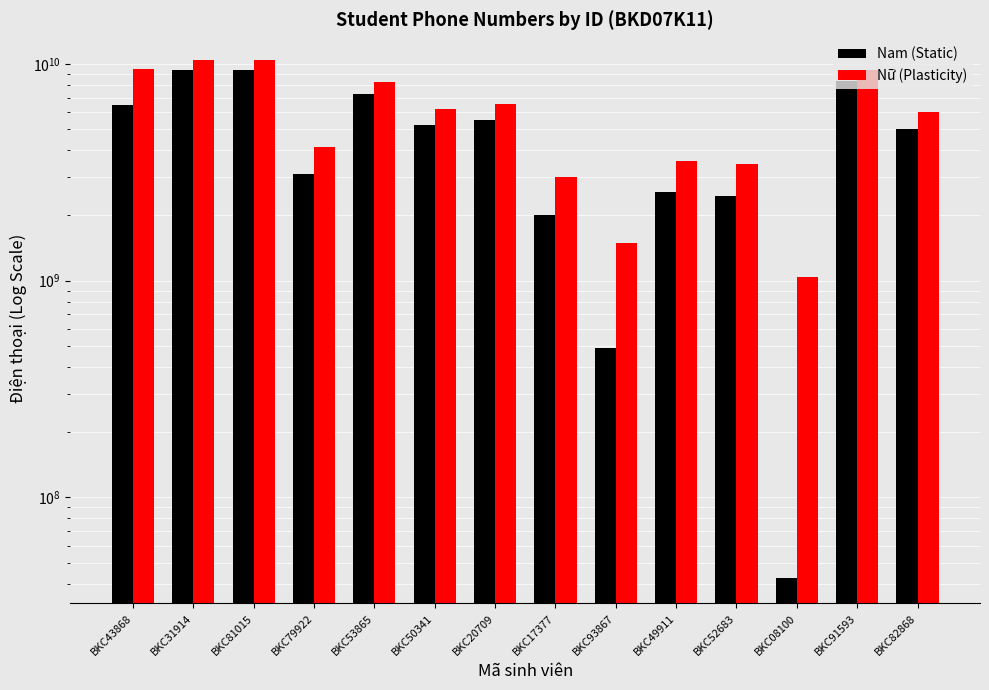

What is the difference between the maximum and minimum values in the Nam (Static) series?

9369139578